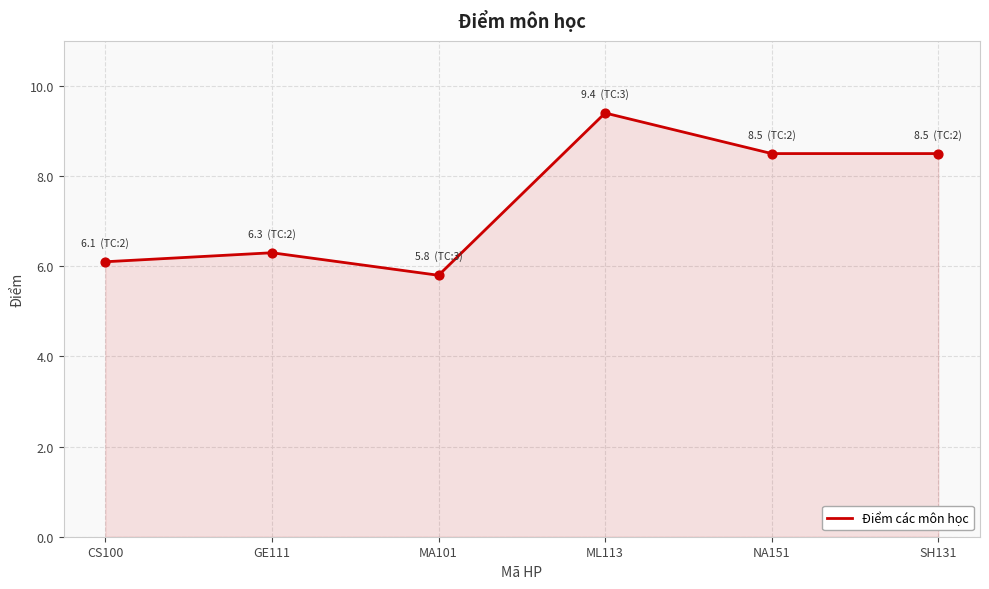

Approximately how many times larger is the value at MA101 compared to CS100?

1.0